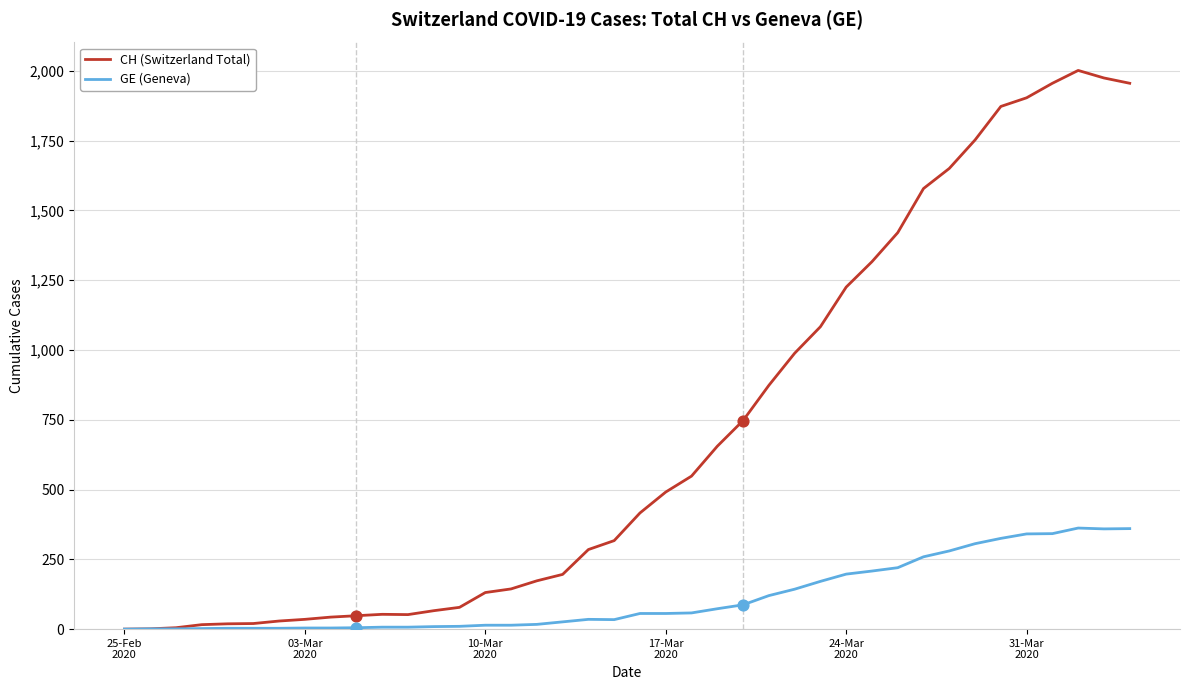

What are all the series names shown in the legend?

CH (Switzerland Total), GE (Geneva)